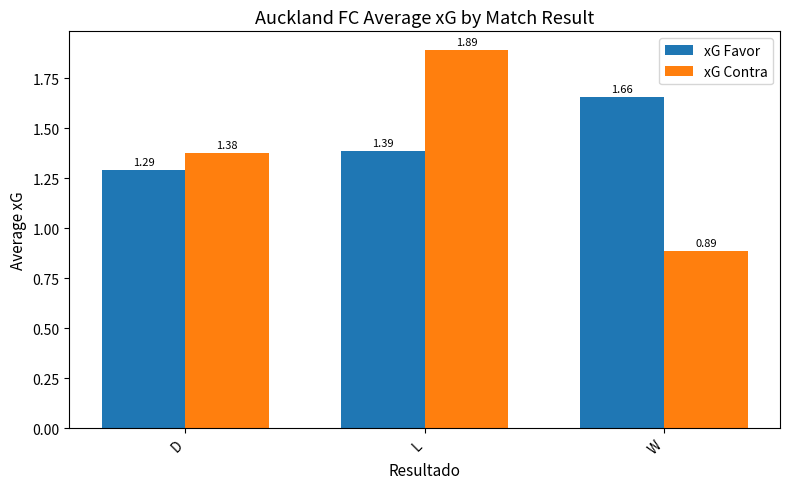

At how many categories does at least one series exceed 1?

3